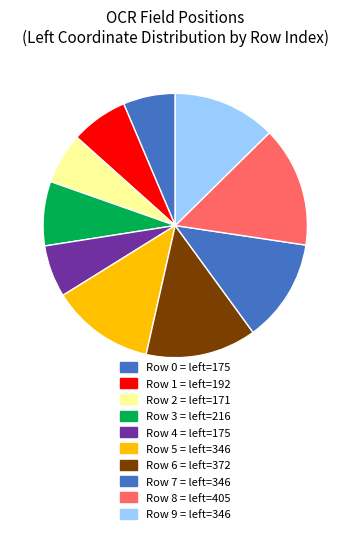

To the nearest percent, what is the difference between the largest and smallest slice percentages?

9%